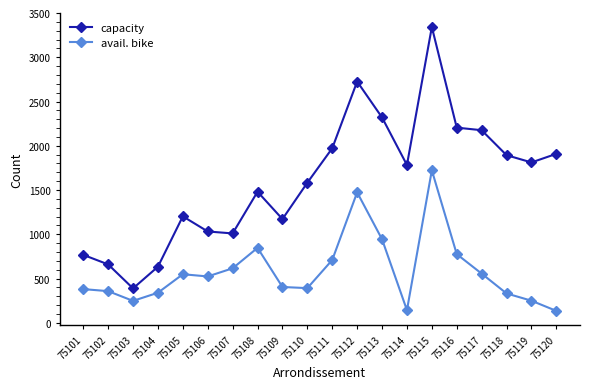

What is the difference between the maximum and minimum values in the avail. bike series?

1588